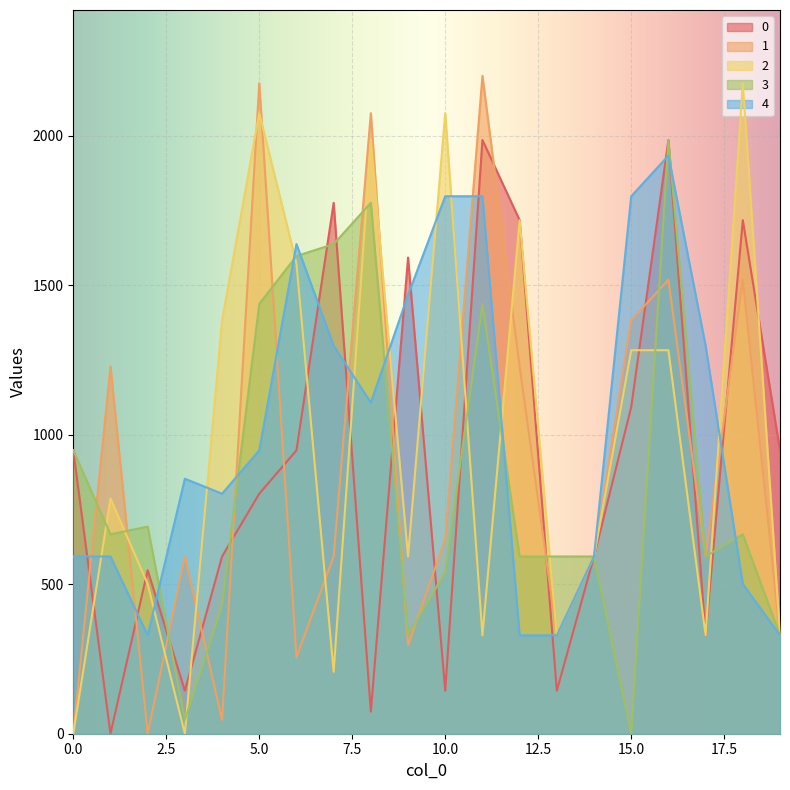

True or false: 0 has a value of 593.0 at 14.

True